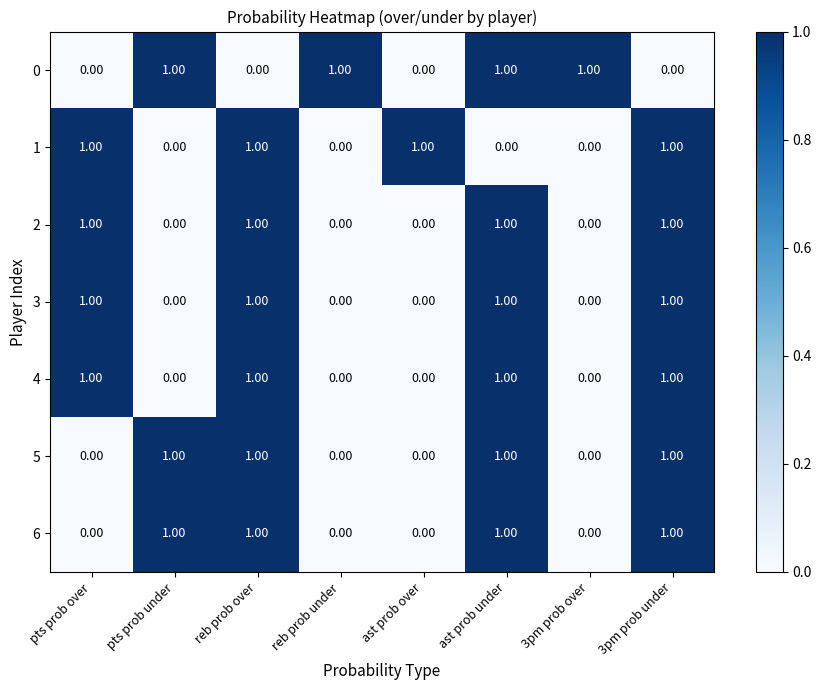

What is the sum of all 4 values?

4